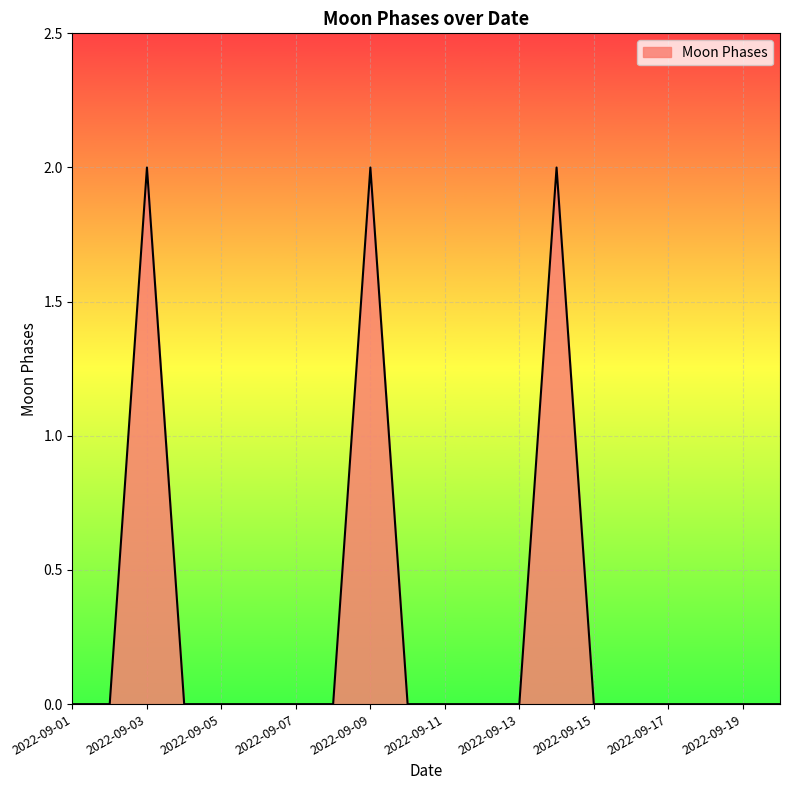

Reading left to right, transcribe all the data shown in this chart.

0	0	2	0	0	0	0	0	2	0	0	0	0	2	0	0	0	0	0	0